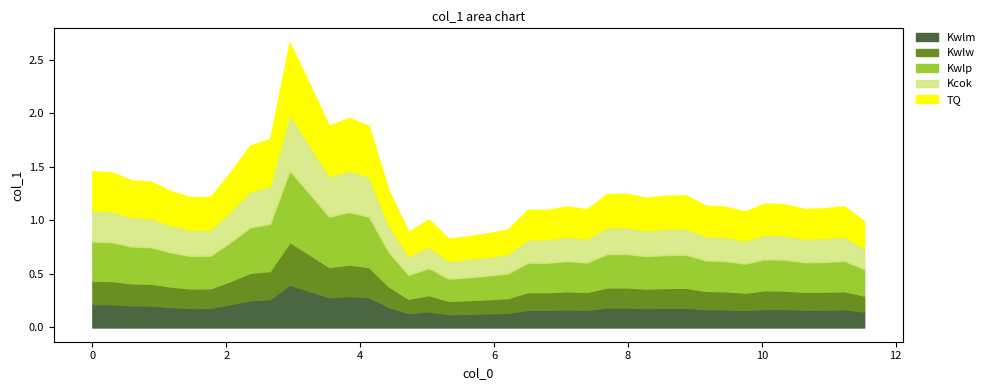

What is the greatest value displayed?

2.7